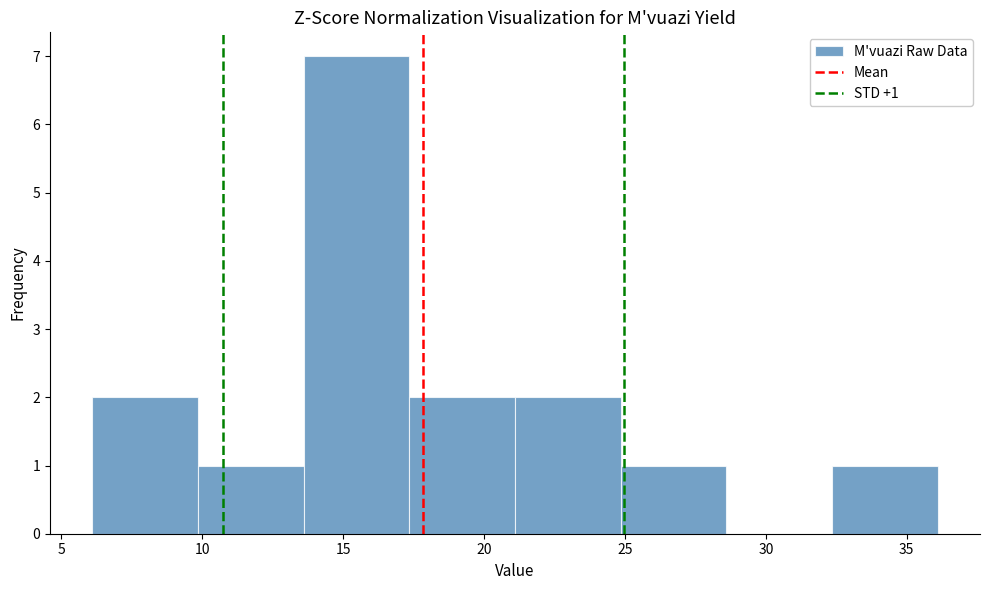

Over which range of the x-axis is the bar tallest?

13.60 to 17.35